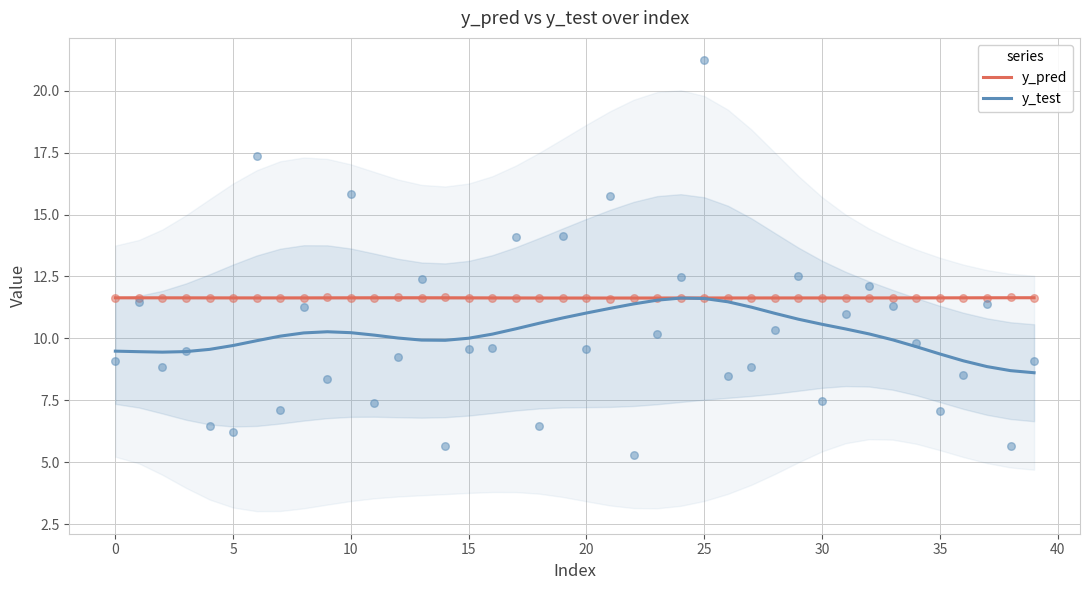

Which series has the largest total across all categories?

y_pred